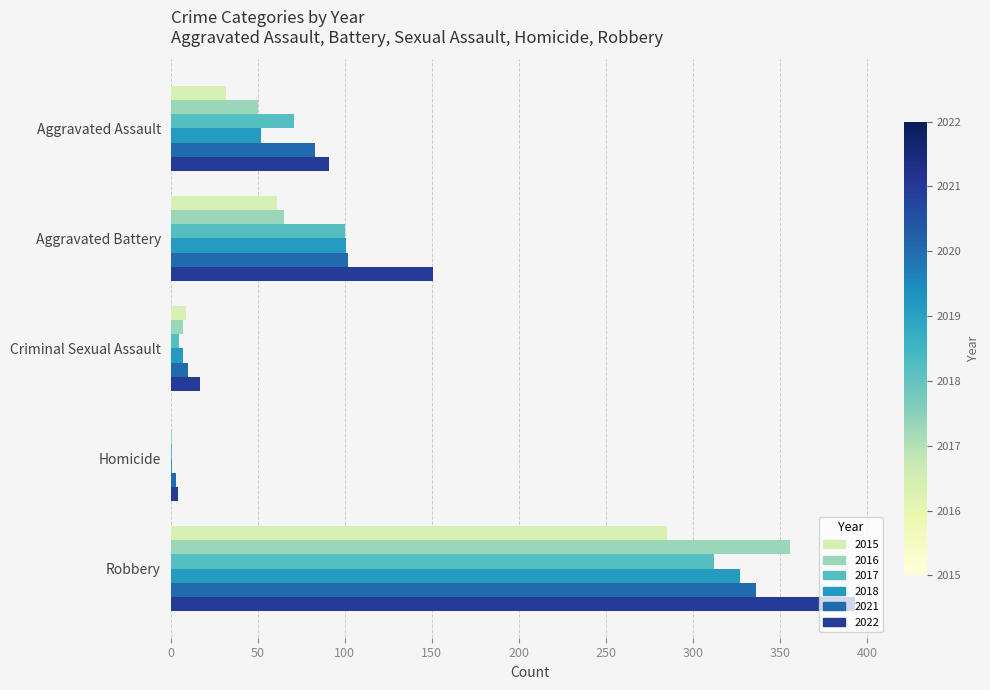

Count the number of data series in this chart.

6